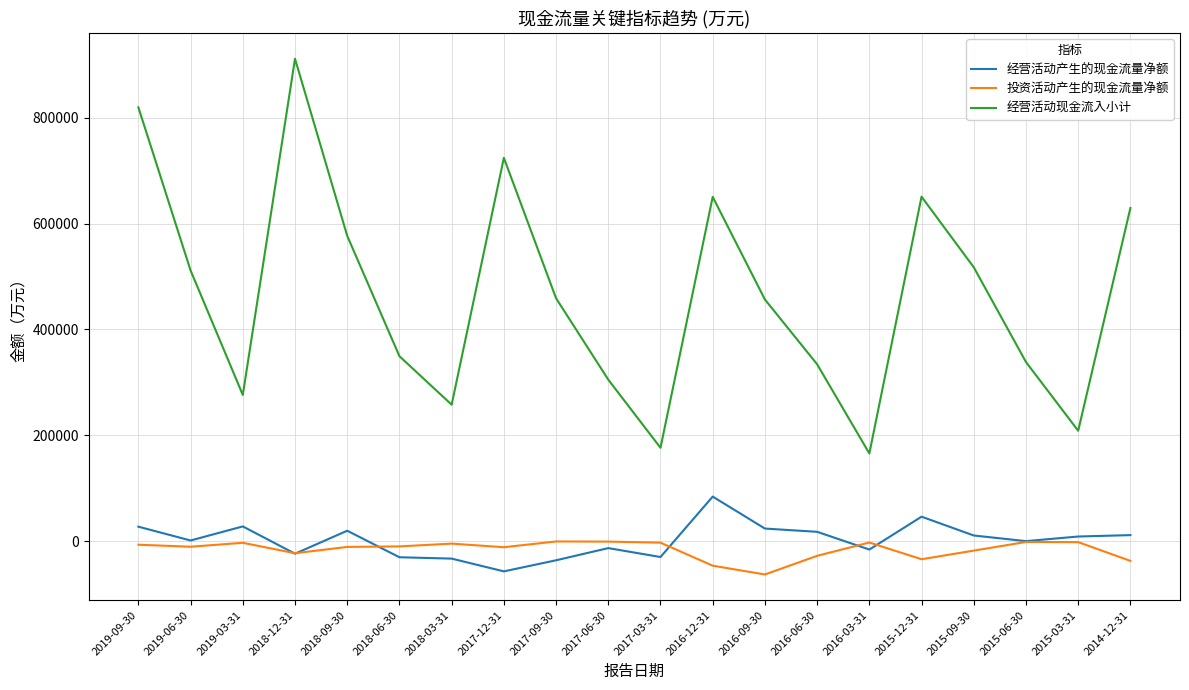

What is the greatest value displayed?

911319